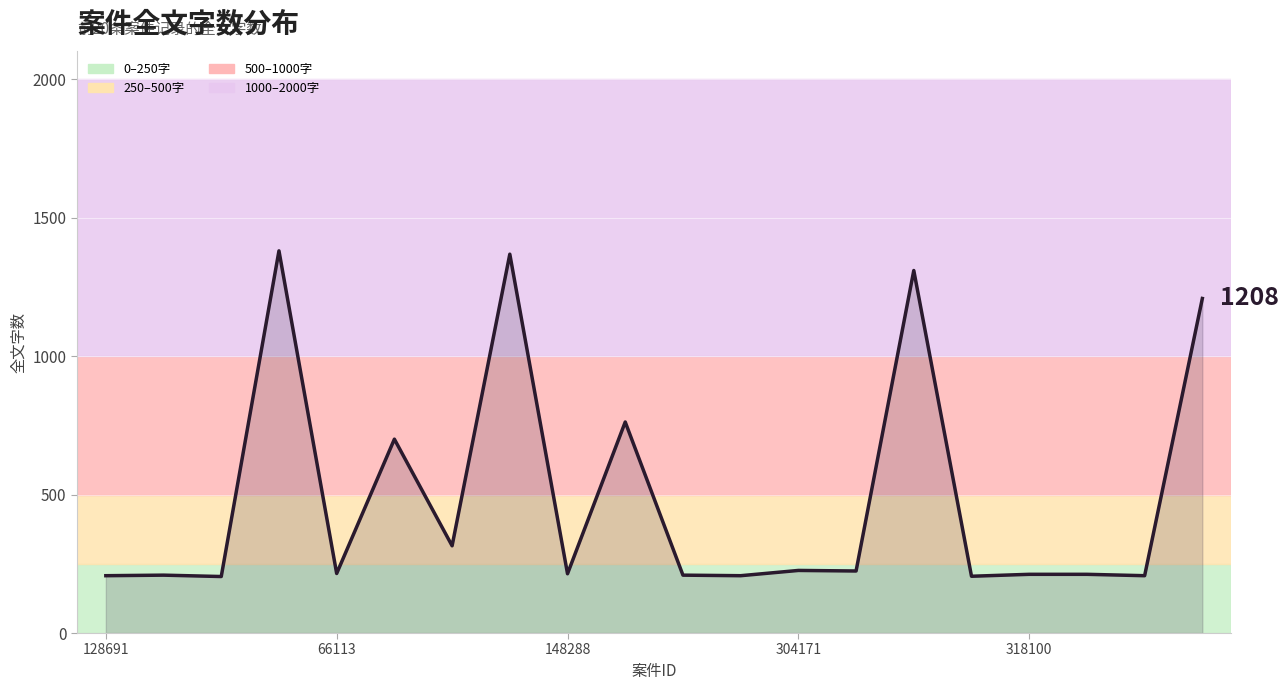

How many categories are shown in the chart?

20